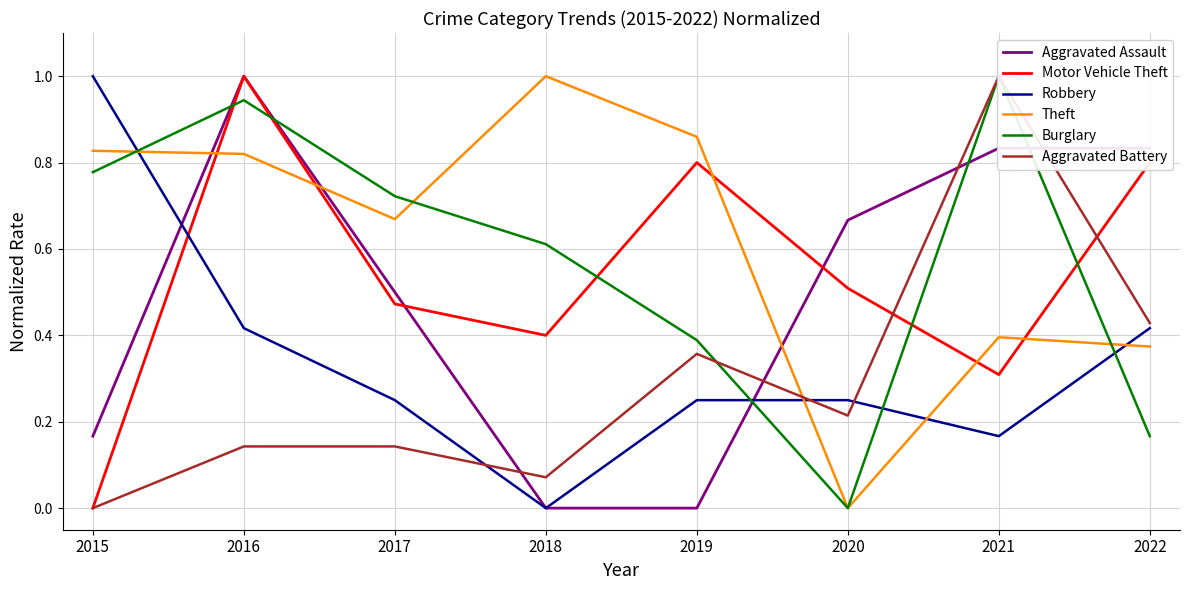

What is the total value across all series at 2021?

3.7